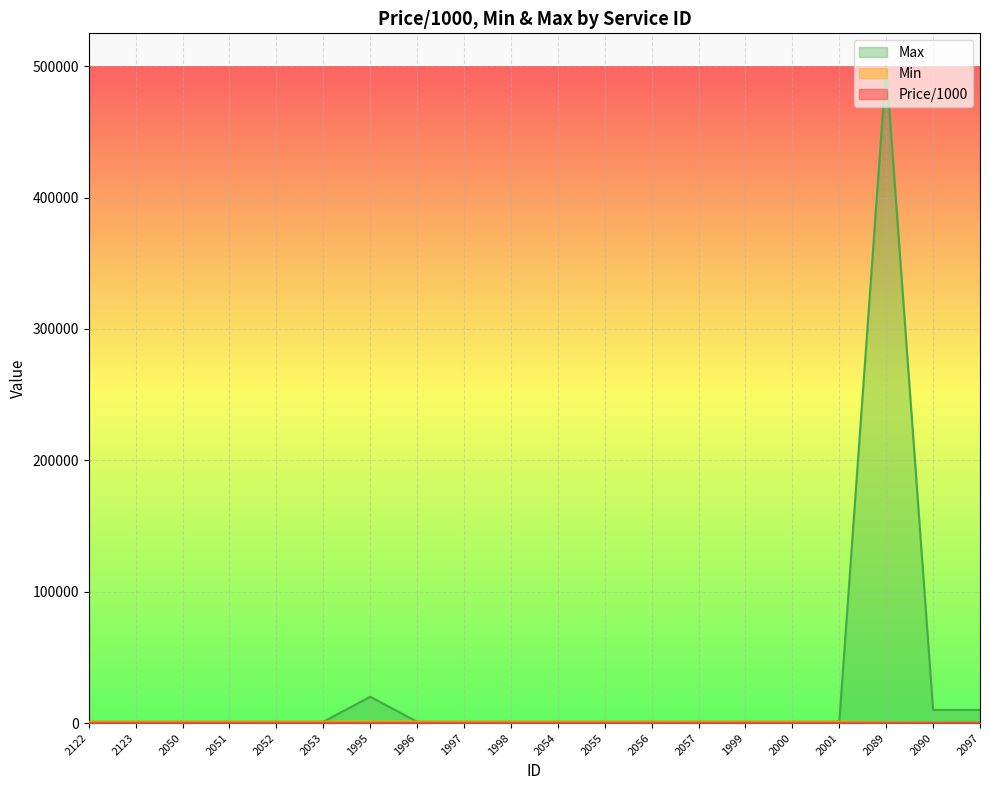

How many data points in Price/1000 are above 1?

12